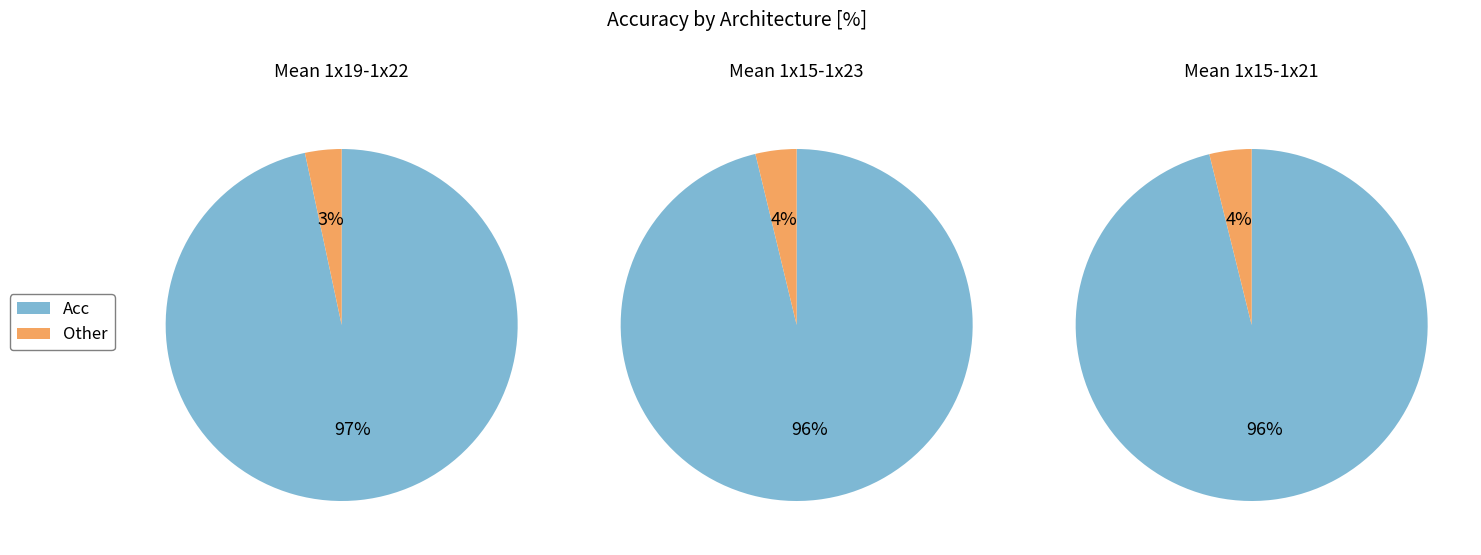

What portion of the pie excludes 1x15-1x23?

66.7%